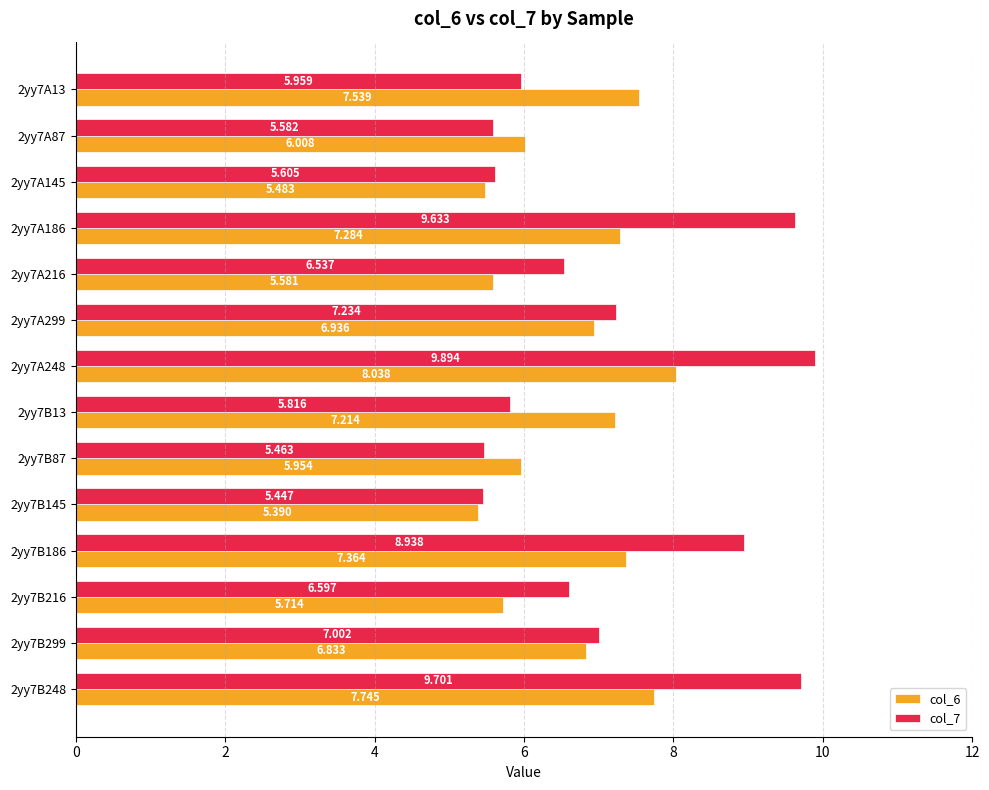

Which category has the lowest value across all series?

2yy7B145